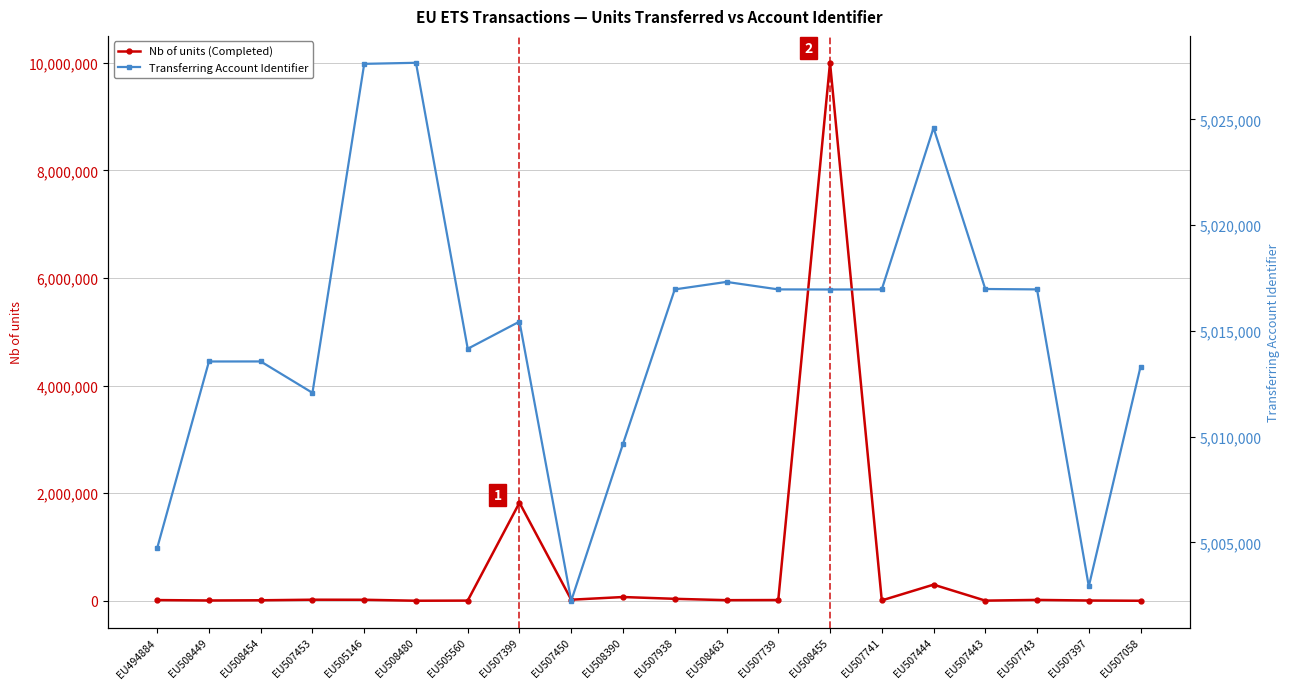

What is the spread (max minus min) of values at EU507443?

5013955